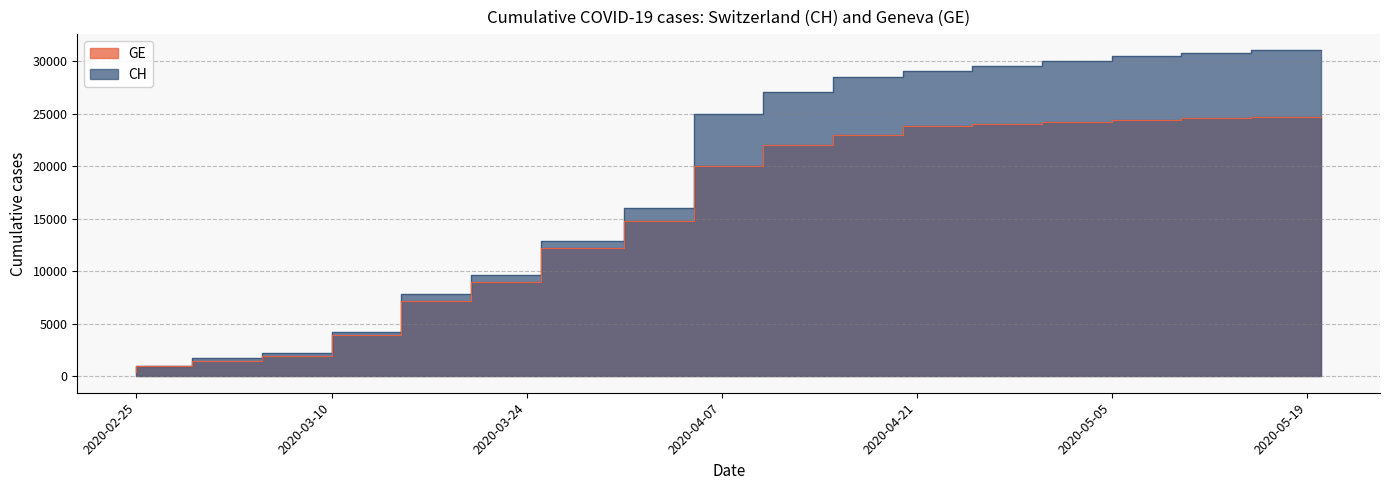

The GE series shows 22000 at 2020-04-15. True or false?

True